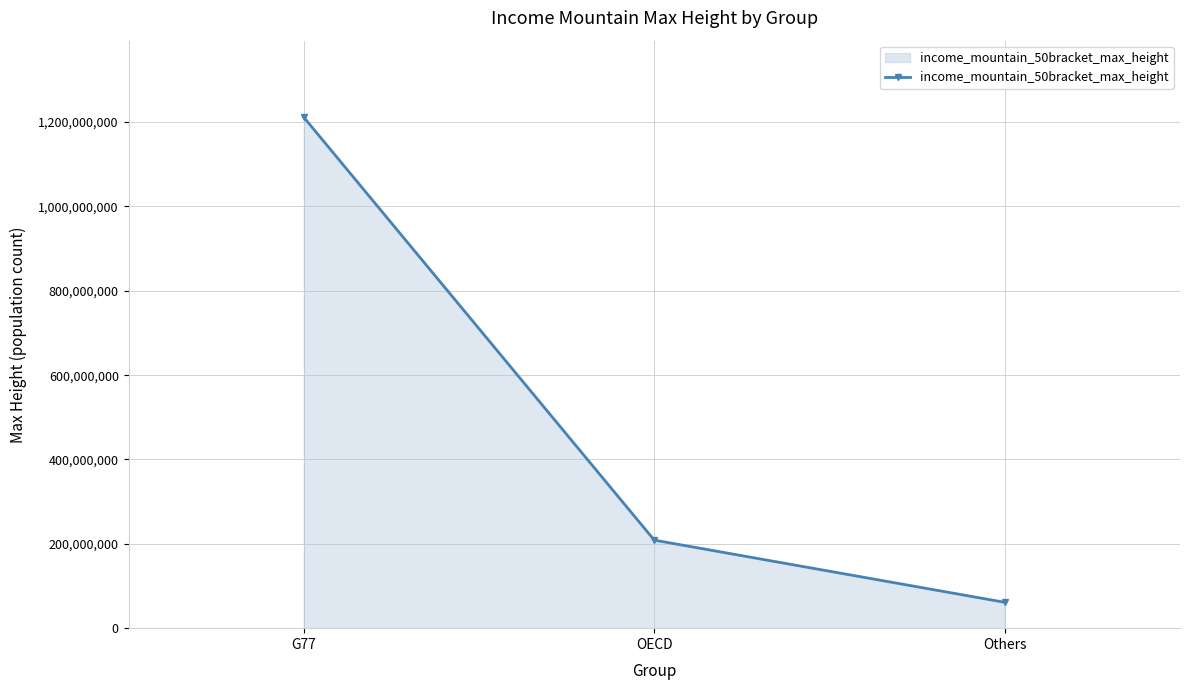

List the labels in order of value, smallest first.

Others, OECD, G77